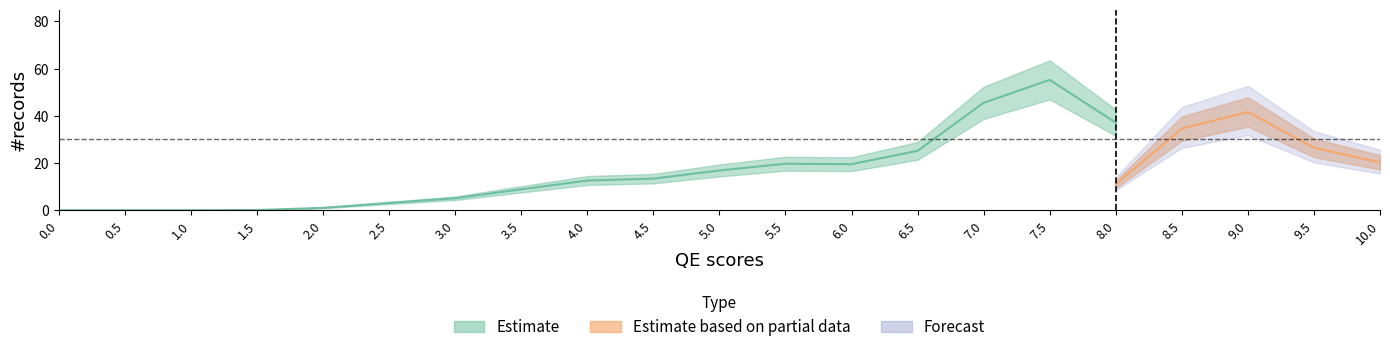

Which series changed the most between 1.5 and 9.5?

Estimate based on partial data